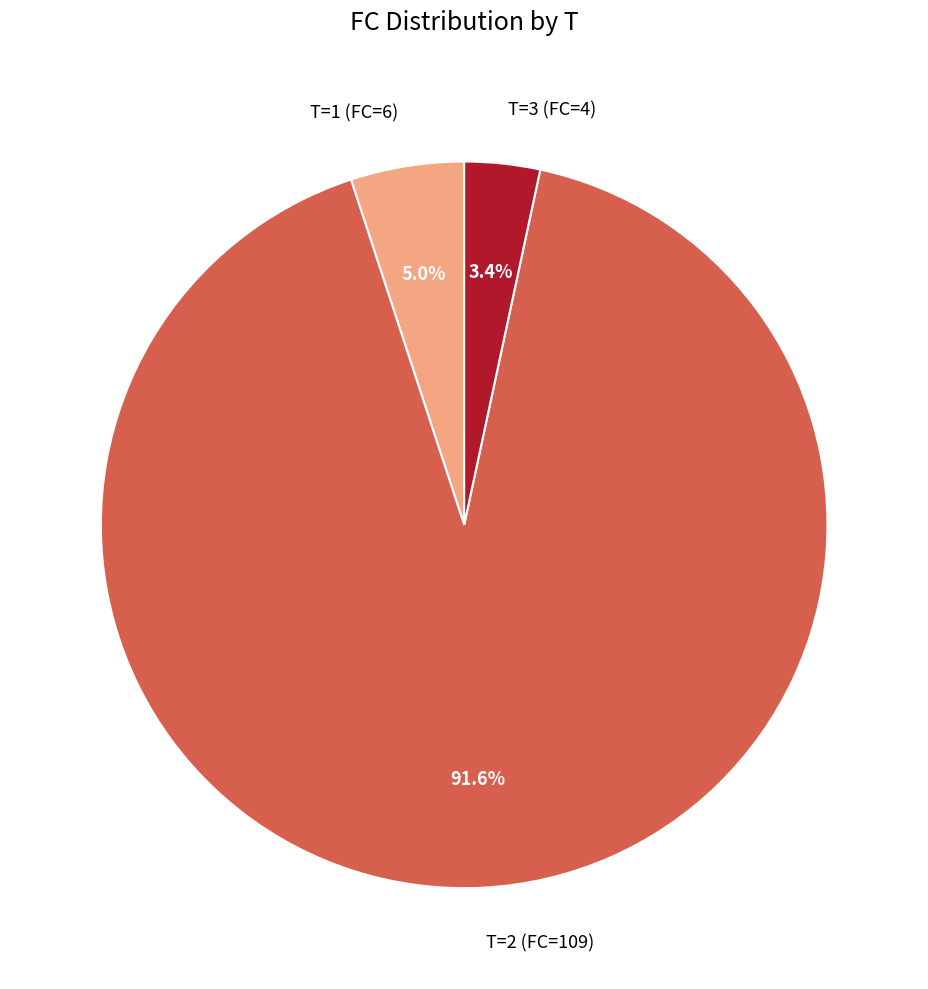

Does any single category account for the majority?

Yes